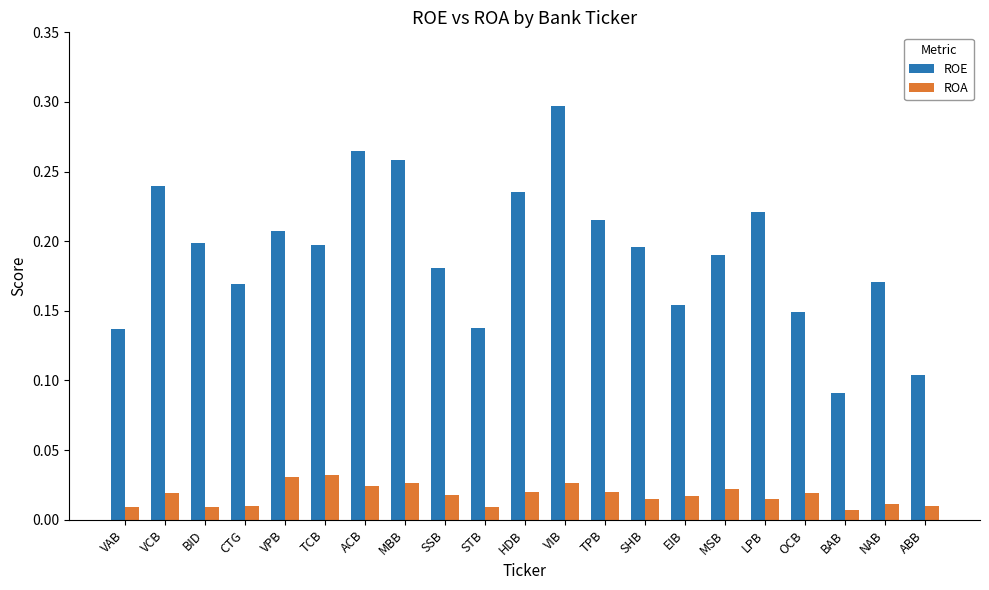

How many groups of bars are there?

21